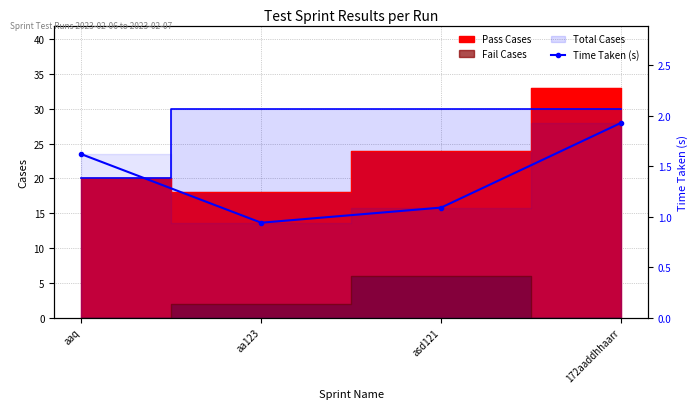

At which label does the data first exceed 1?

aaq